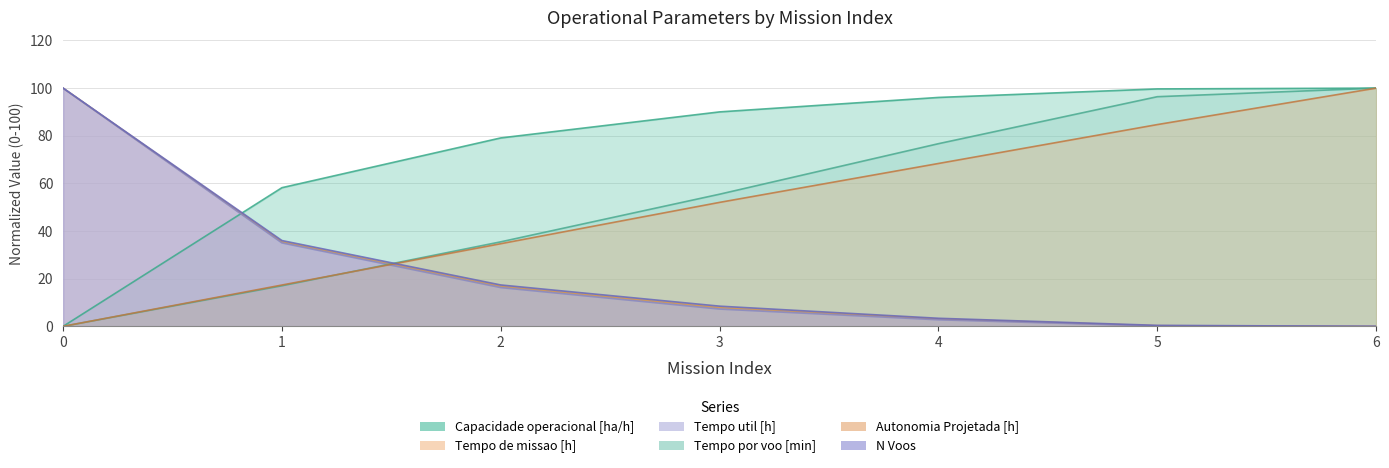

At which label is Autonomia Projetada [h] closest to 50?

3